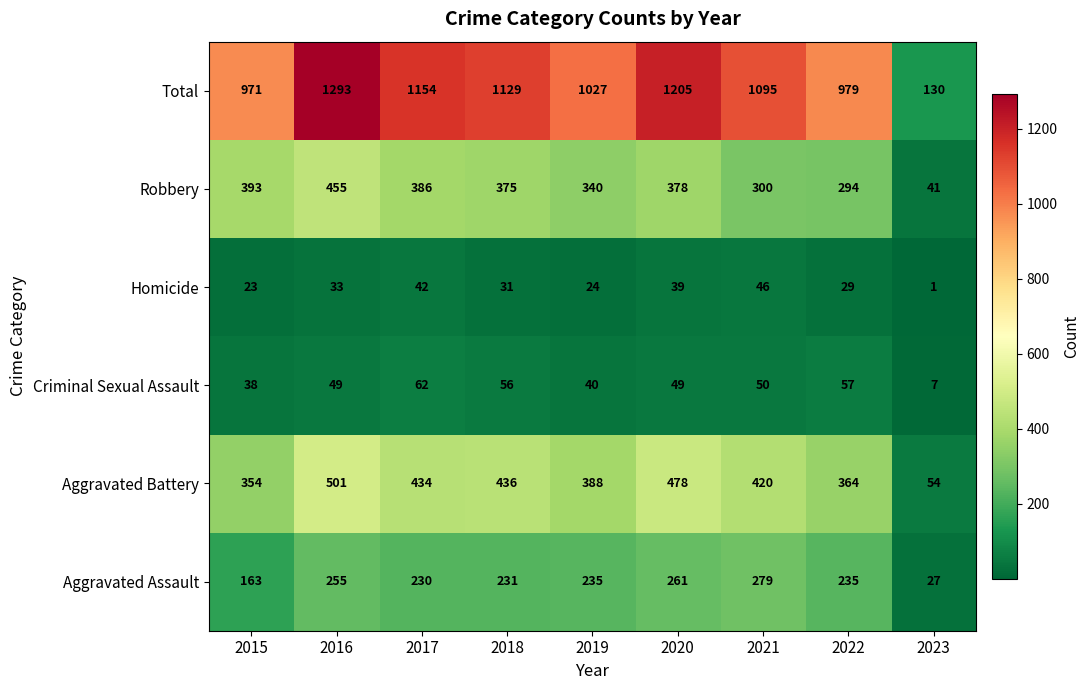

How many categories are shown in the chart?

9